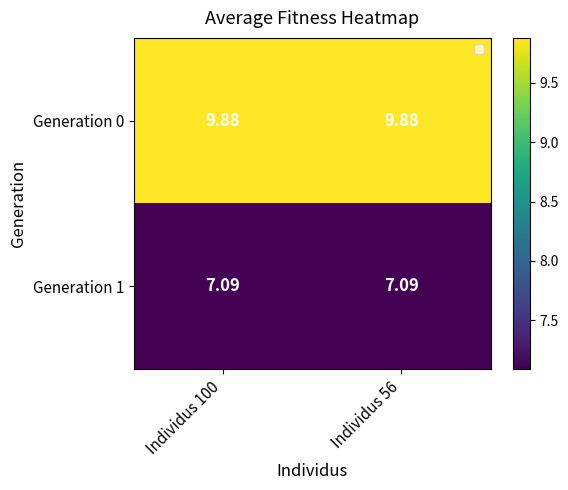

Between Individus 100 and Individus 56, which is larger?

Individus 100